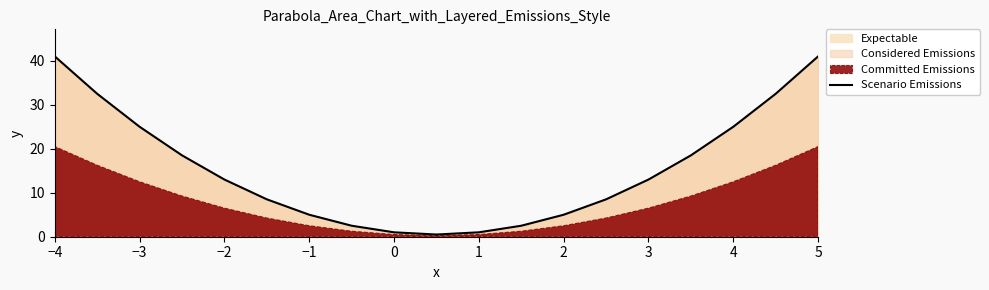

Is it true that Scenario Emissions equals 13.0 at 3?

True